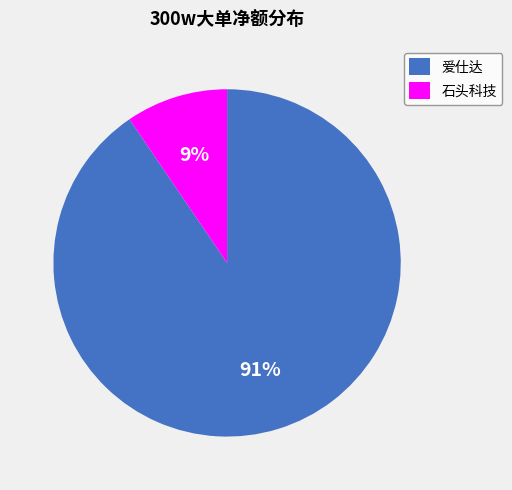

How many slices are in this pie chart?

2